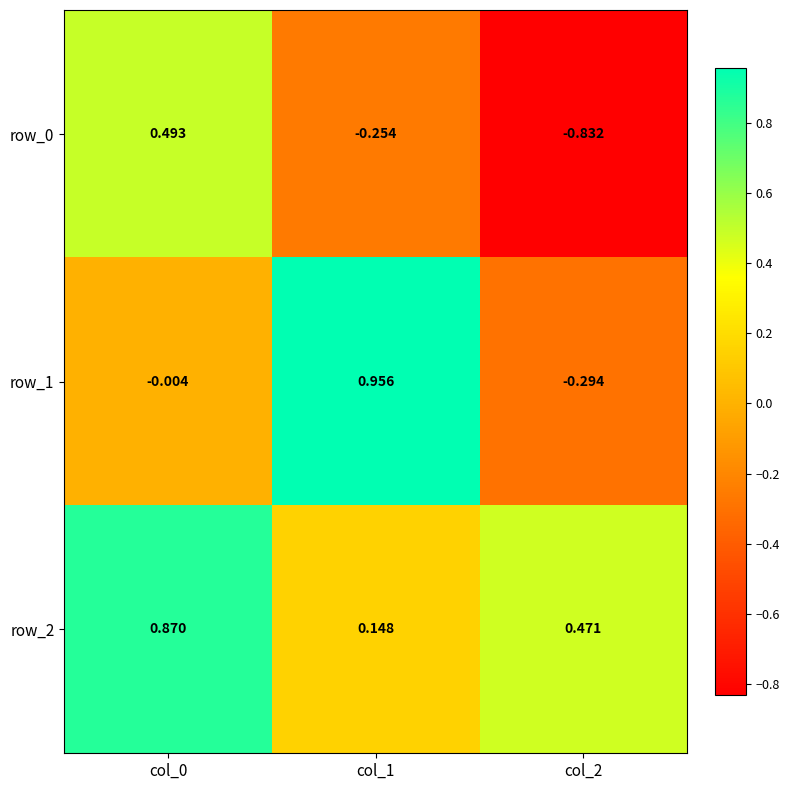

Is the value of row_2 at col_1 greater than the value of row_0 at col_1?

Yes